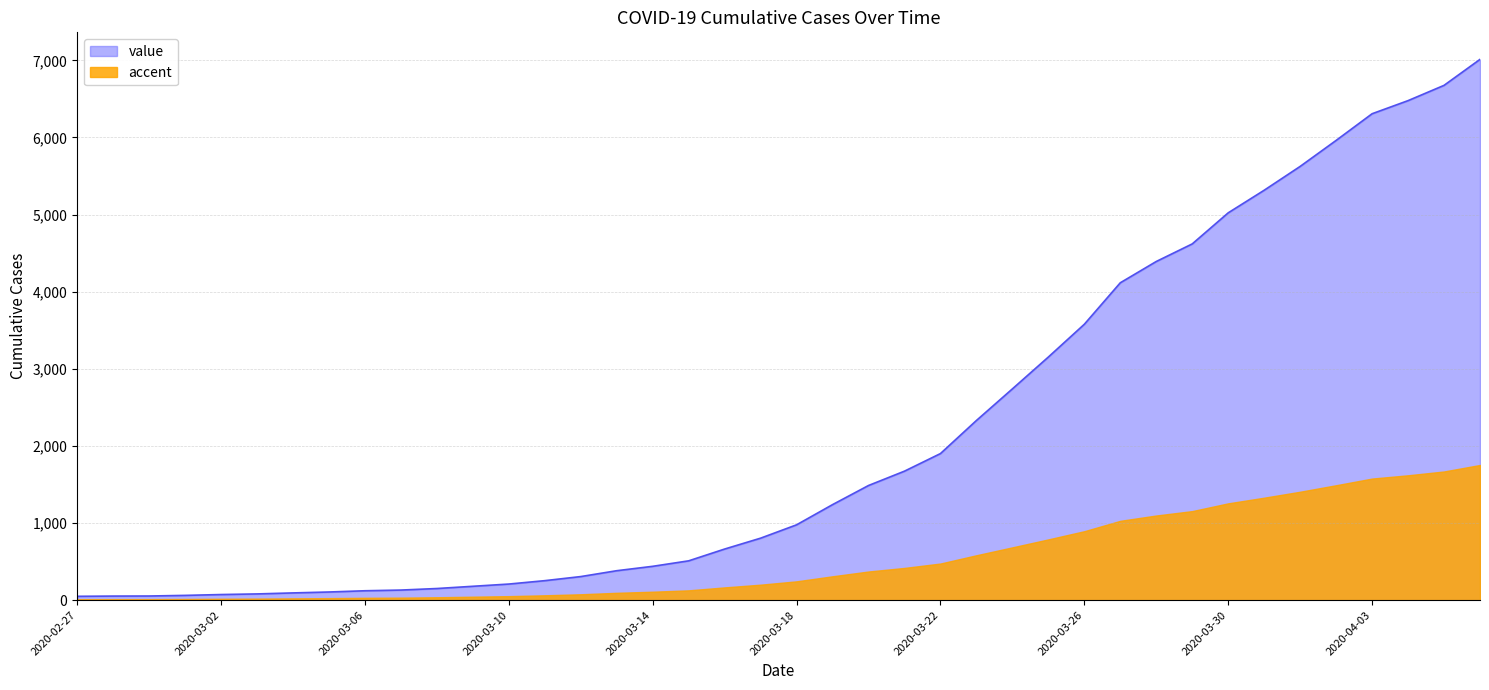

List the labels in order of value, smallest first.

2020-02-27, 2020-02-28, 2020-02-29, 2020-03-01, 2020-03-02, 2020-03-03, 2020-03-04, 2020-03-05, 2020-03-06, 2020-03-07, 2020-03-08, 2020-03-09, 2020-03-10, 2020-03-11, 2020-03-12, 2020-03-13, 2020-03-14, 2020-03-15, 2020-03-16, 2020-03-17, 2020-03-18, 2020-03-19, 2020-03-20, 2020-03-21, 2020-03-22, 2020-03-23, 2020-03-24, 2020-03-25, 2020-03-26, 2020-03-27, 2020-03-28, 2020-03-29, 2020-03-30, 2020-03-31, 2020-04-01, 2020-04-02, 2020-04-03, 2020-04-04, 2020-04-05, 2020-04-06